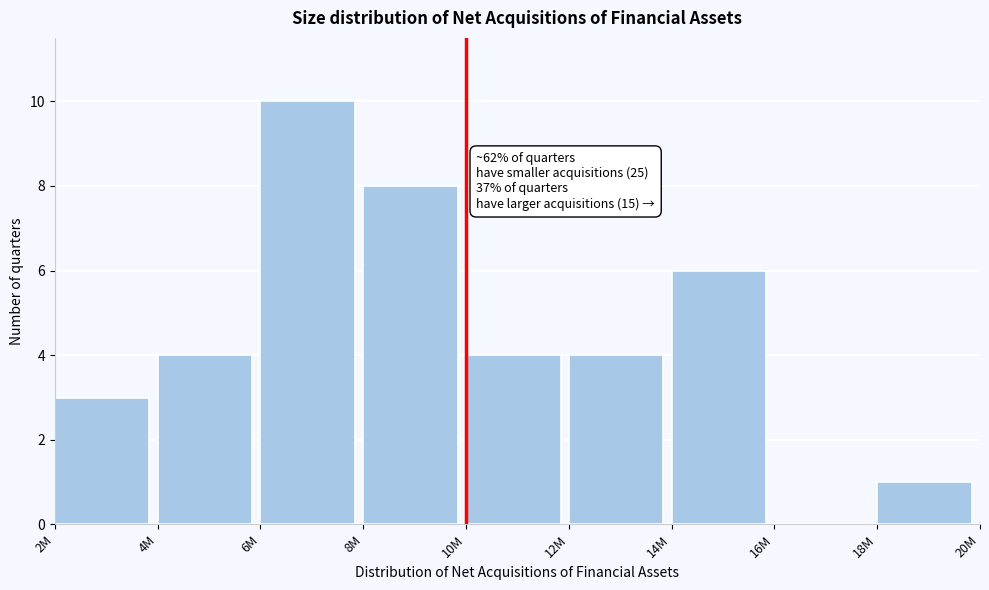

Reading left to right, extract all data points from this chart.

2M=3	4M=4	6M=10	8M=8	10M=4	12M=4	14M=6	16M=0	18M=1